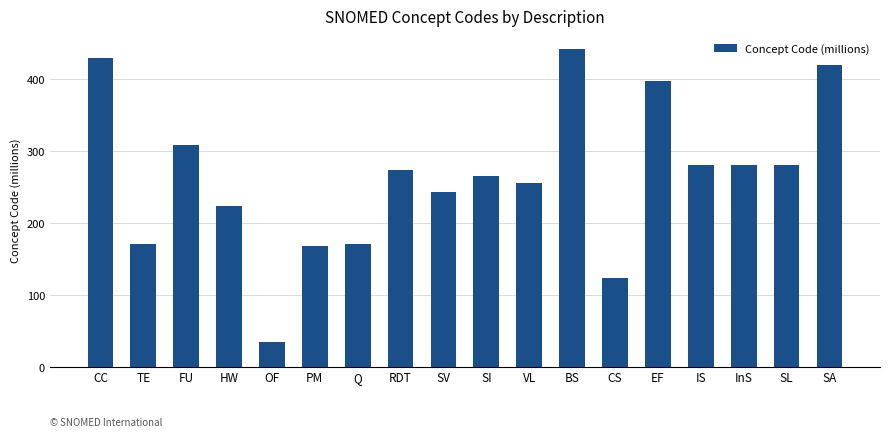

What is the label of the 9th bar from the left?

SV